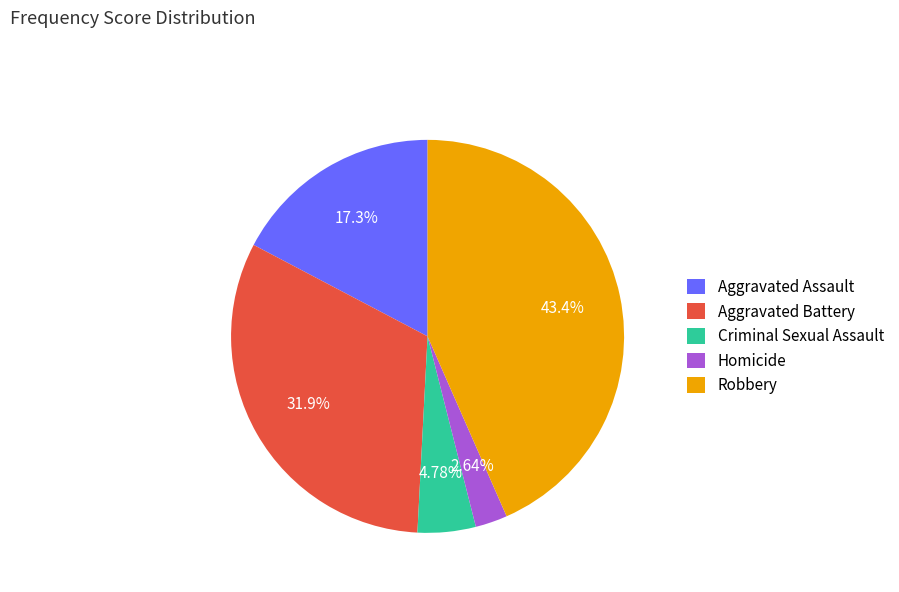

Rank the categories by value from lowest to highest.

Homicide, Criminal Sexual Assault, Aggravated Assault, Aggravated Battery, Robbery